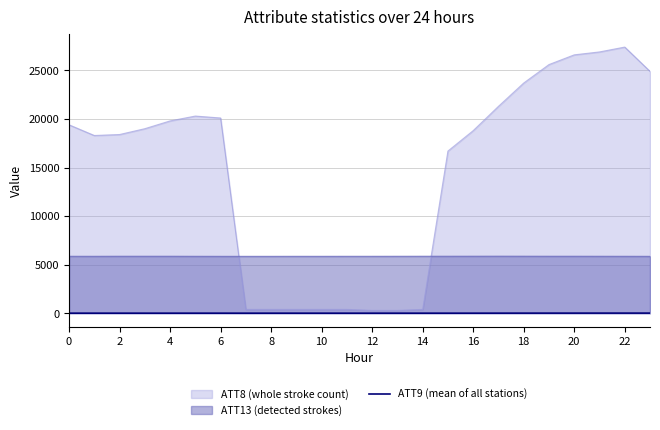

Rank the series by their maximum value, from lowest to highest.

ATT9 (mean of all stations), ATT13 (detected strokes), ATT8 (whole stroke count)